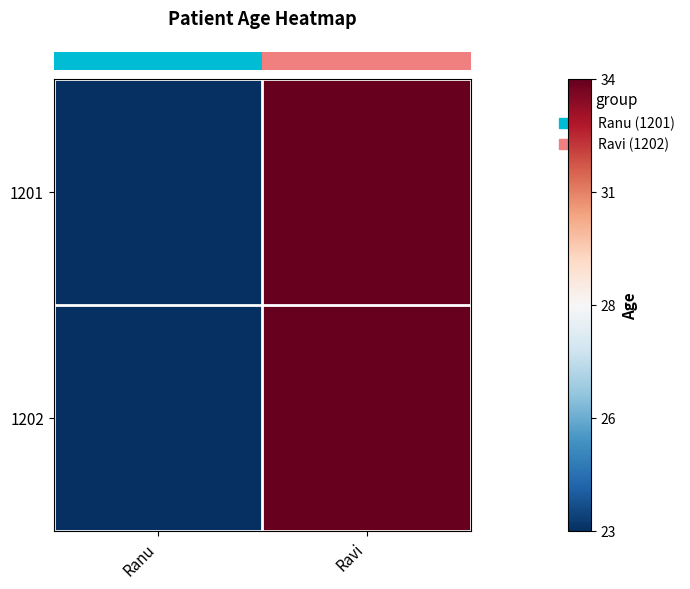

Count the number of data series in this chart.

2